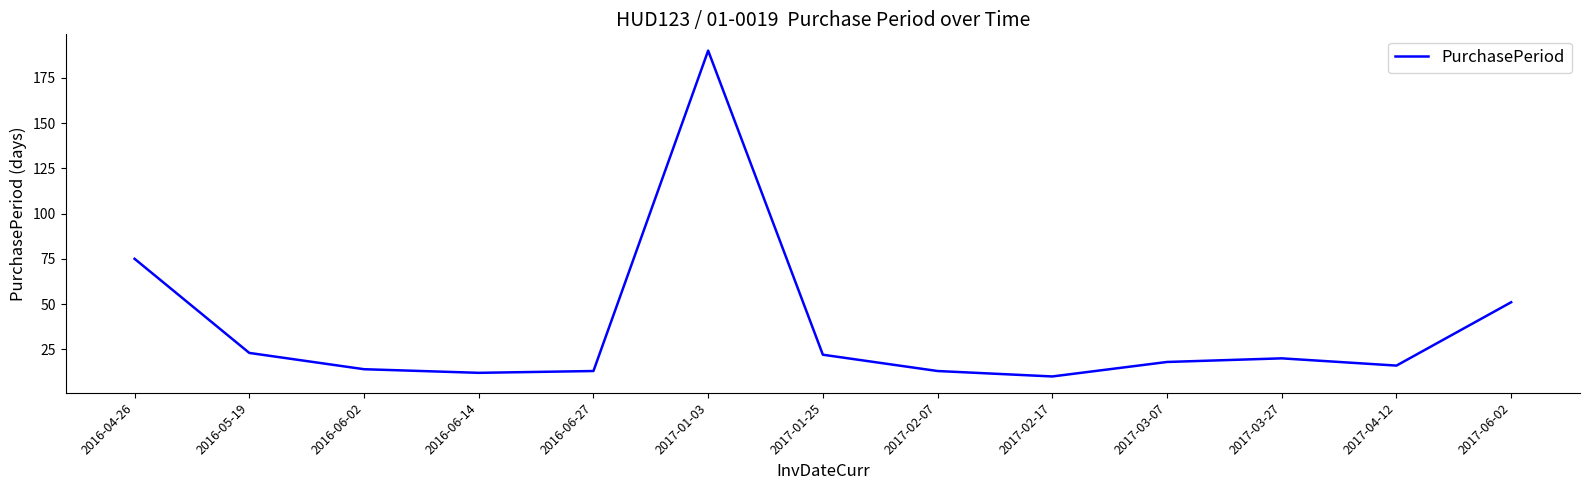

What is the smallest value displayed?

10